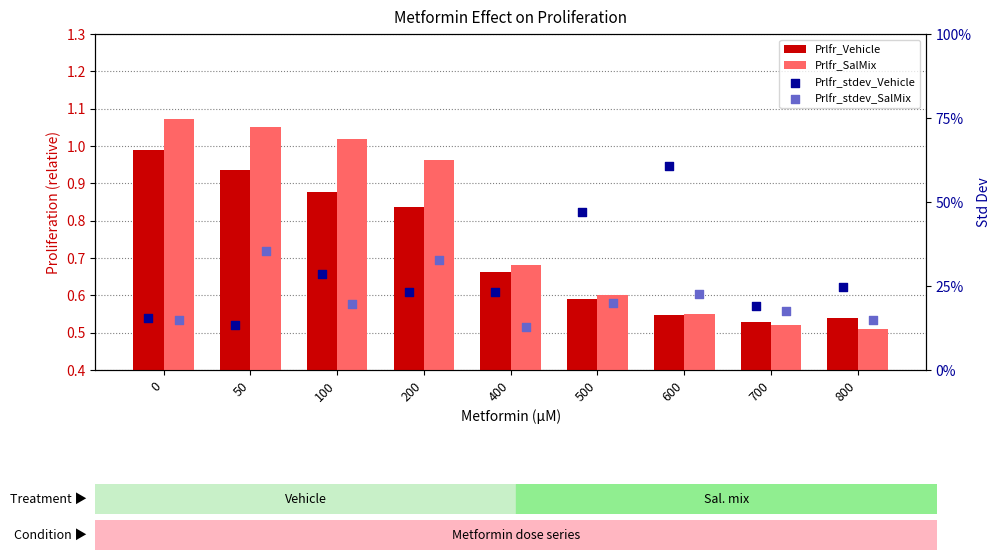

Which series reaches the minimum Y coordinate?

Prlfr_stdev_SalMix